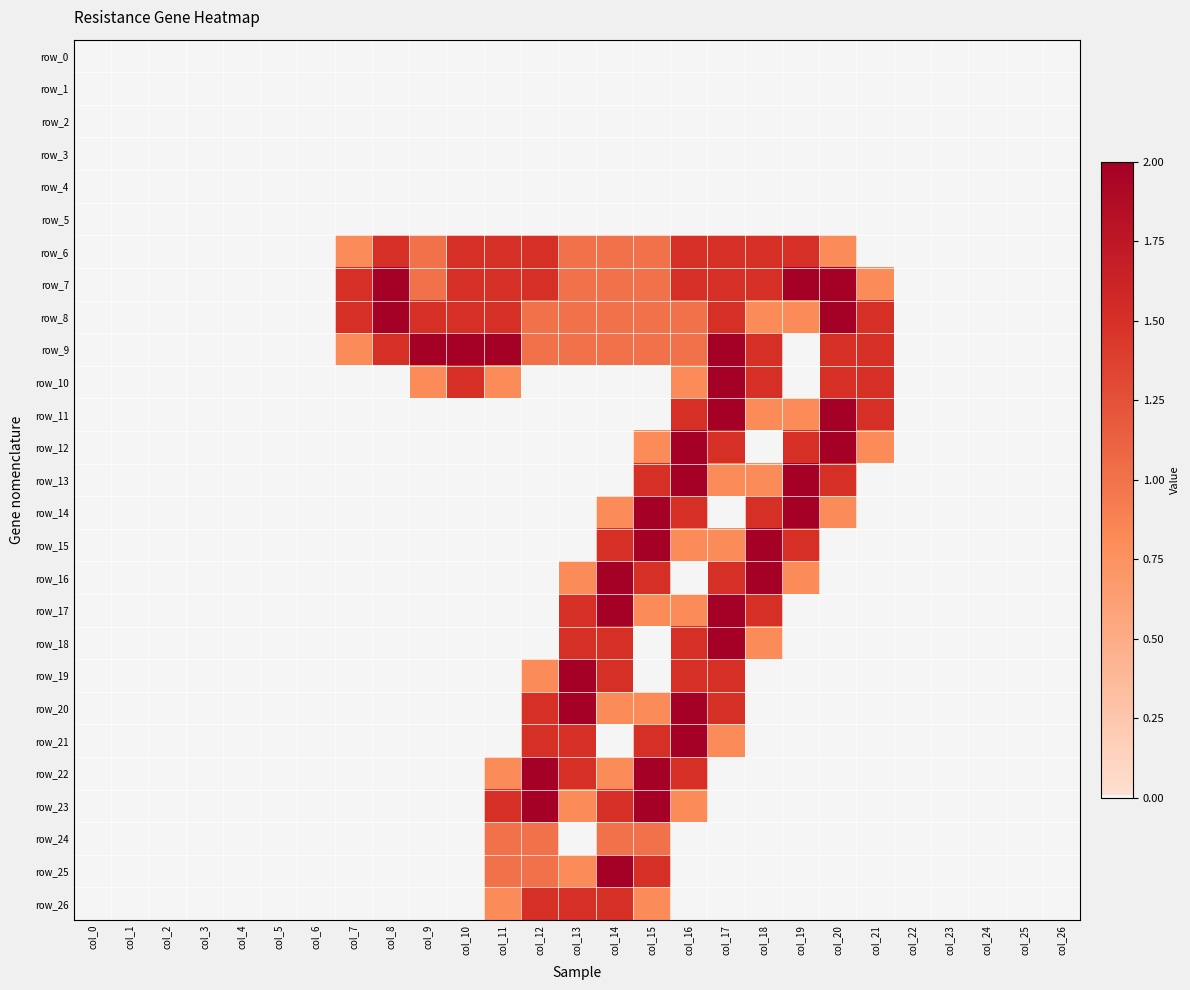

Count the number of categories in the chart.

27